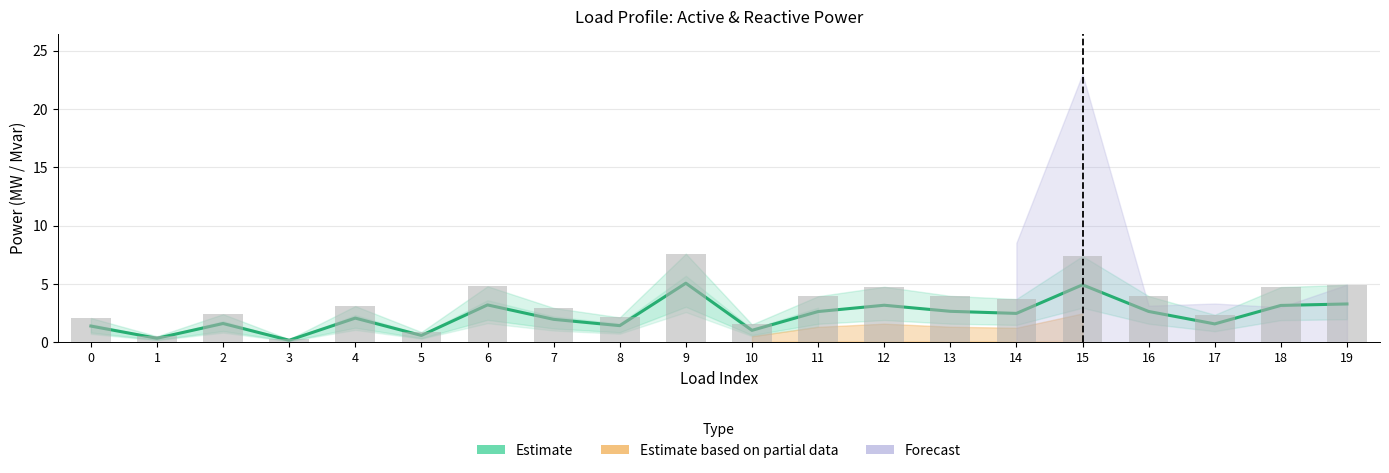

The value at 18 is 3.2. True or false?

True